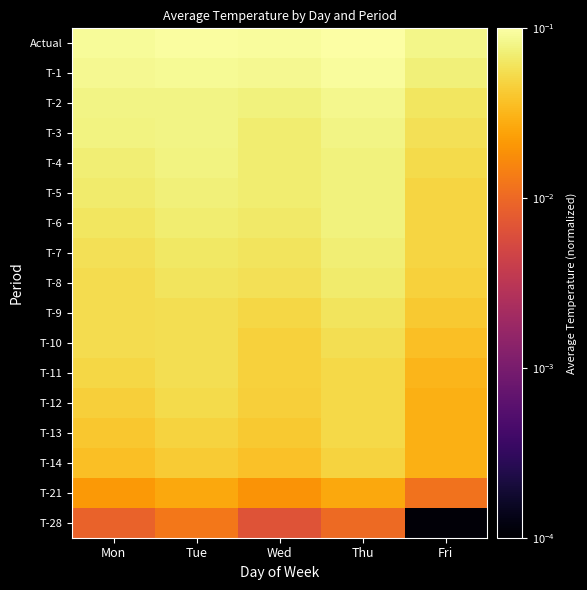

What is the total value across all series at Wed?

0.9